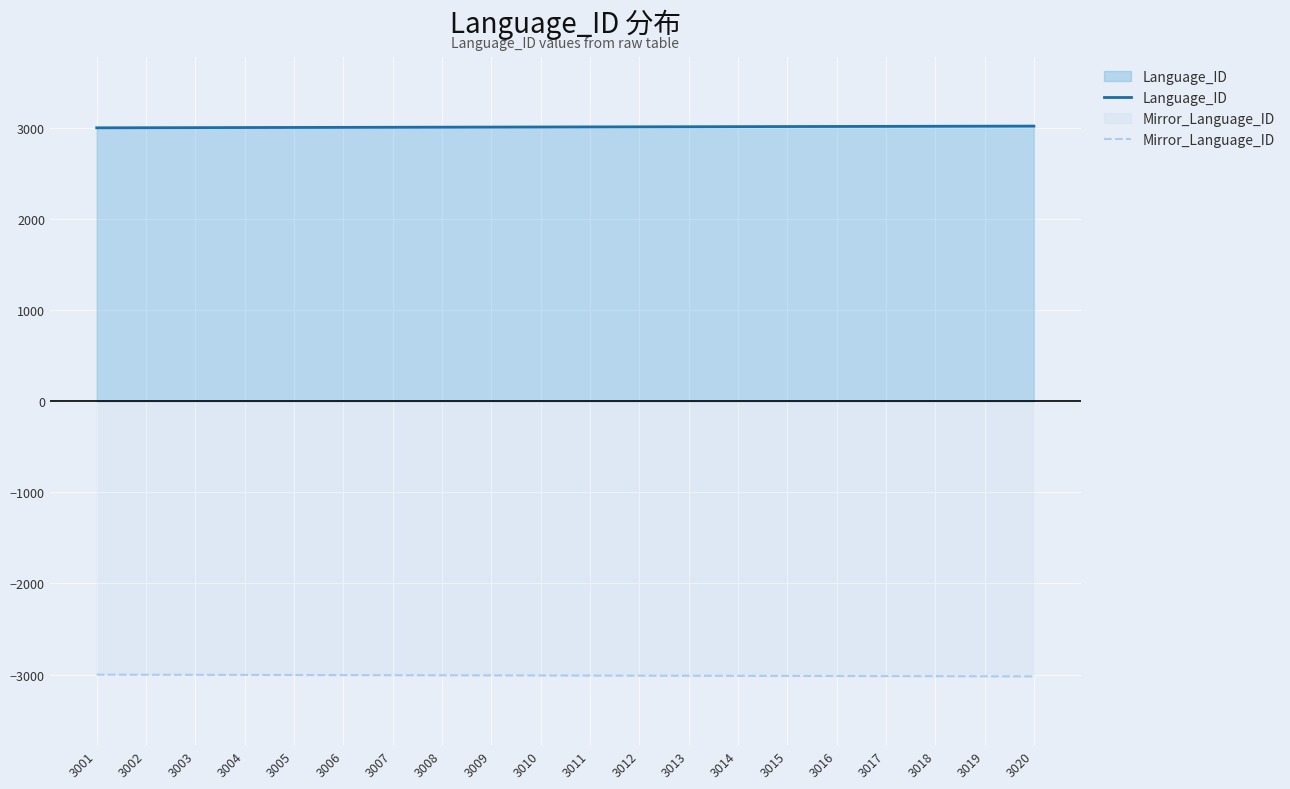

Rank the categories by Language_ID value from lowest to highest.

3001, 3002, 3003, 3004, 3005, 3006, 3007, 3008, 3009, 3010, 3011, 3012, 3013, 3014, 3015, 3016, 3017, 3018, 3019, 3020